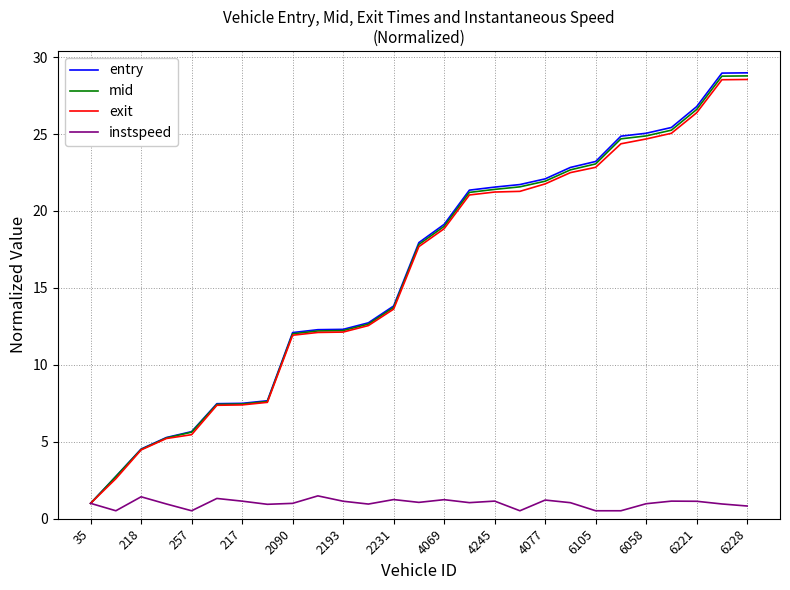

What is the highest value of the entry series?

29.0